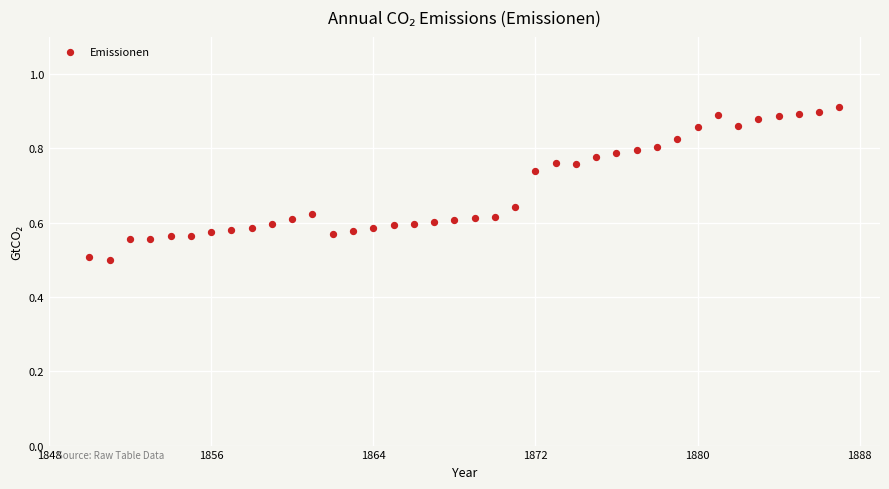

What is the range of X values (max minus min)?

37.0